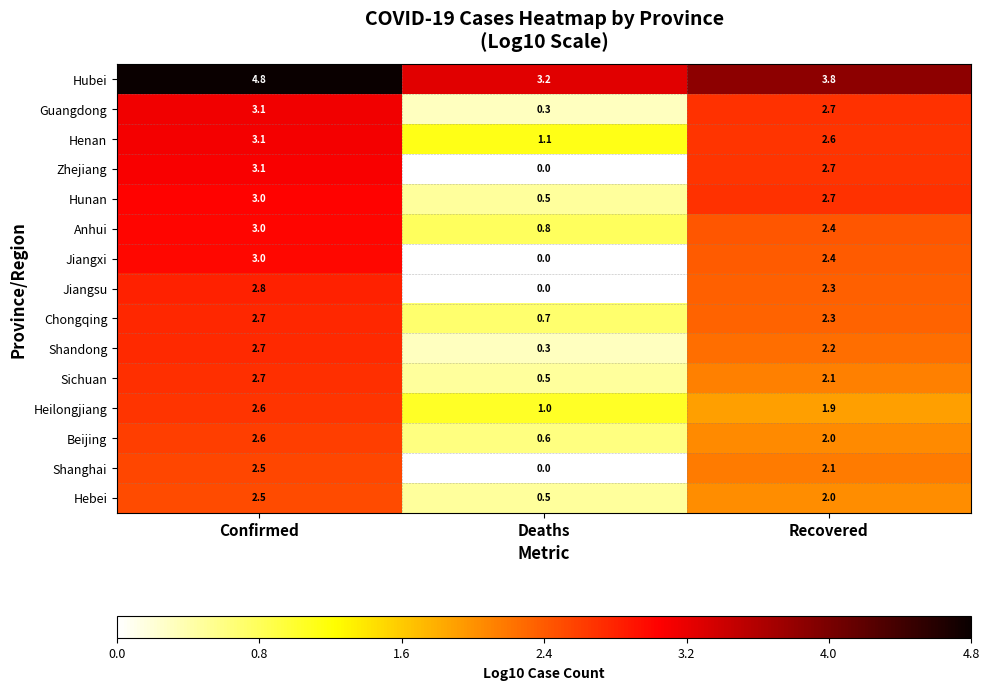

Is it true that Beijing equals 2.9 at Recovered?

False